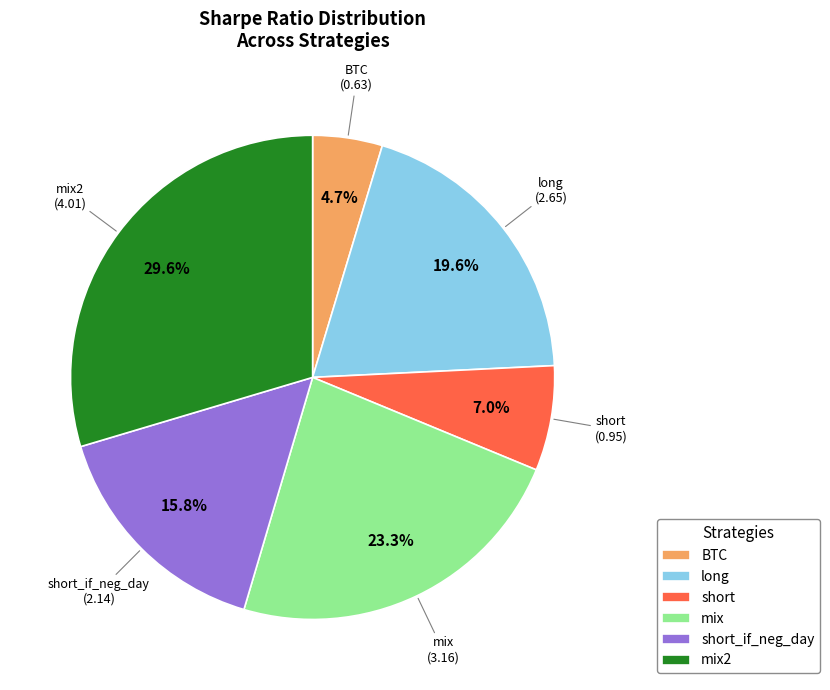

To the nearest percent, what portion does short_if_neg_day represent?

16%